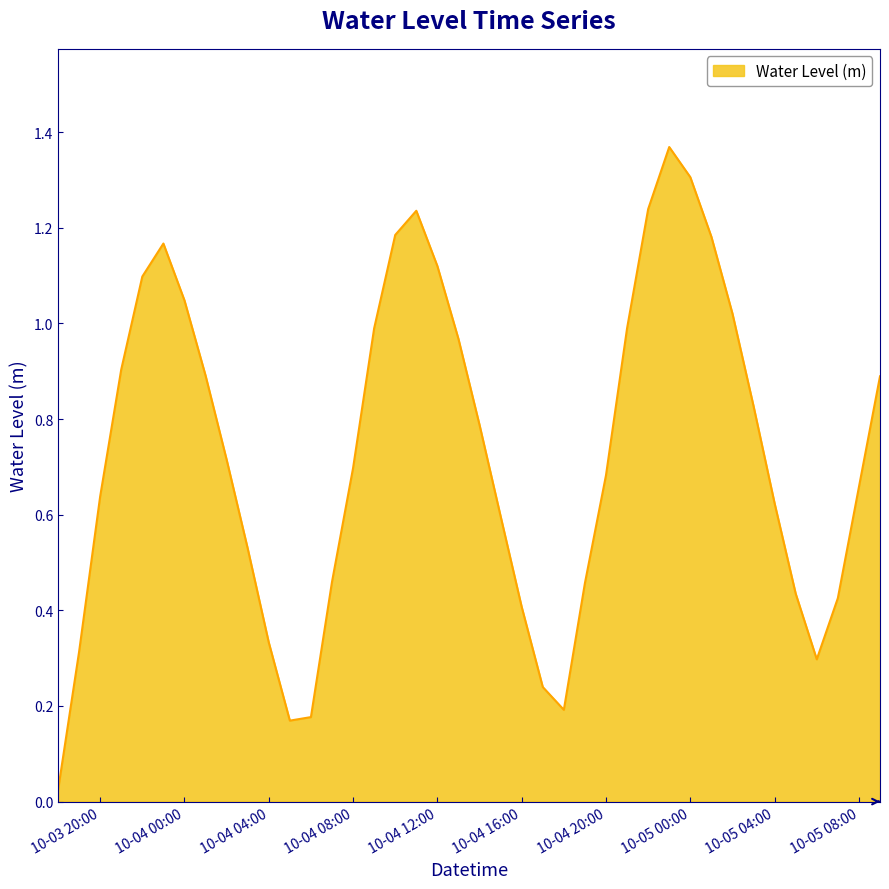

What is the difference between the maximum and minimum values?

1.3